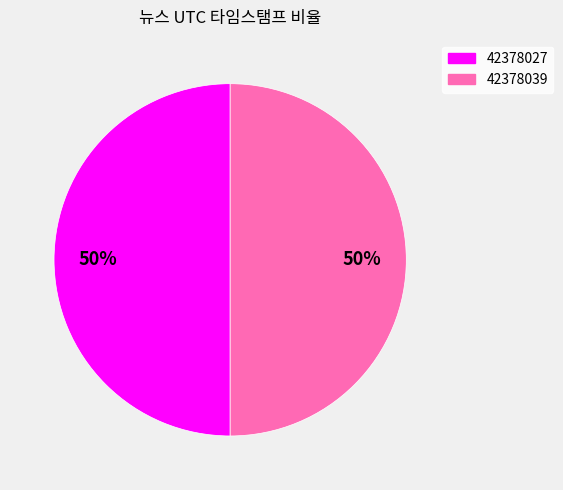

To the nearest percent, what percentage of the pie is 42378027?

50%